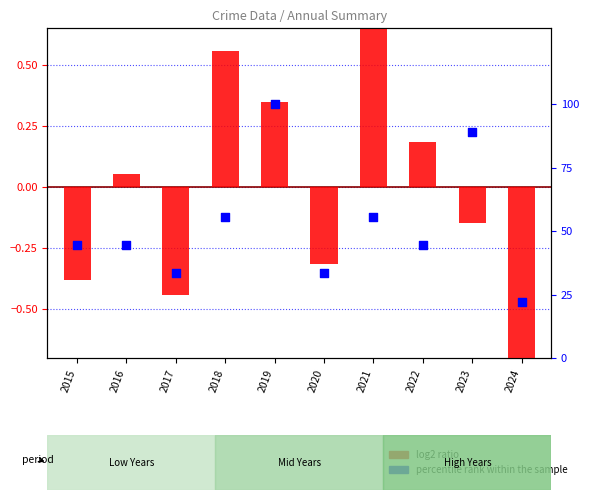

Which series contains the highest Y value?

percentile rank within the sample